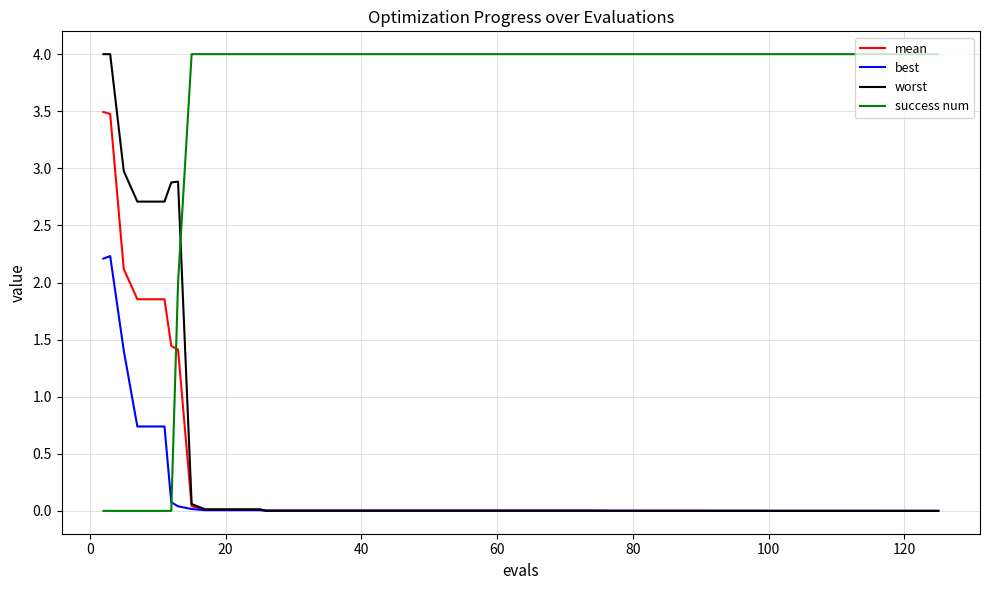

How many times do worst and success num cross each other?

1